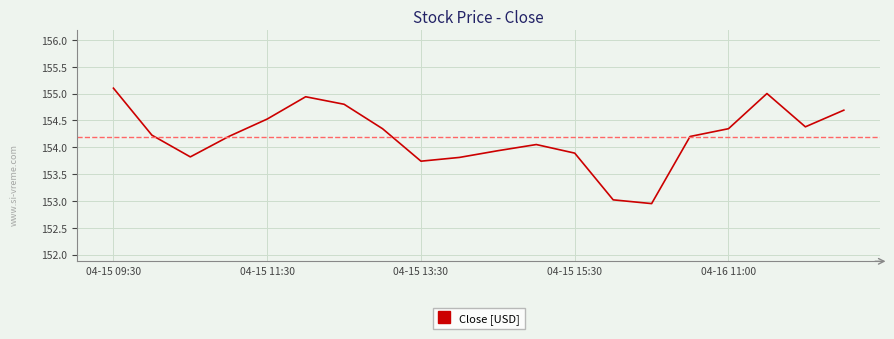

What is the greatest value displayed?

155.1